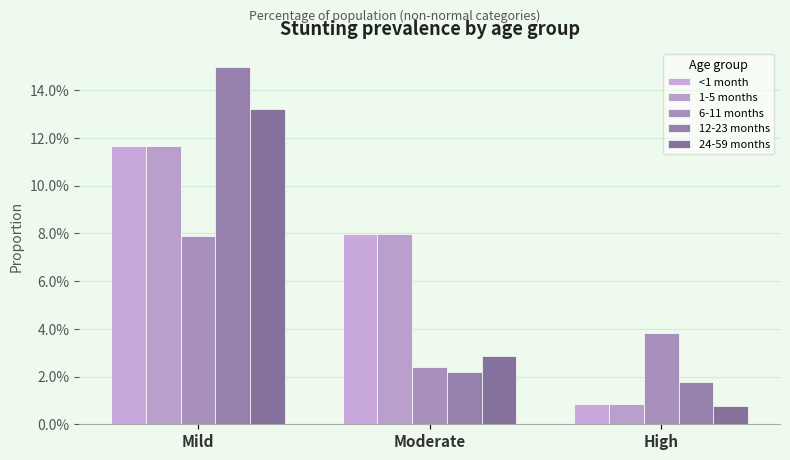

Does the chart contain stacked bars?

No